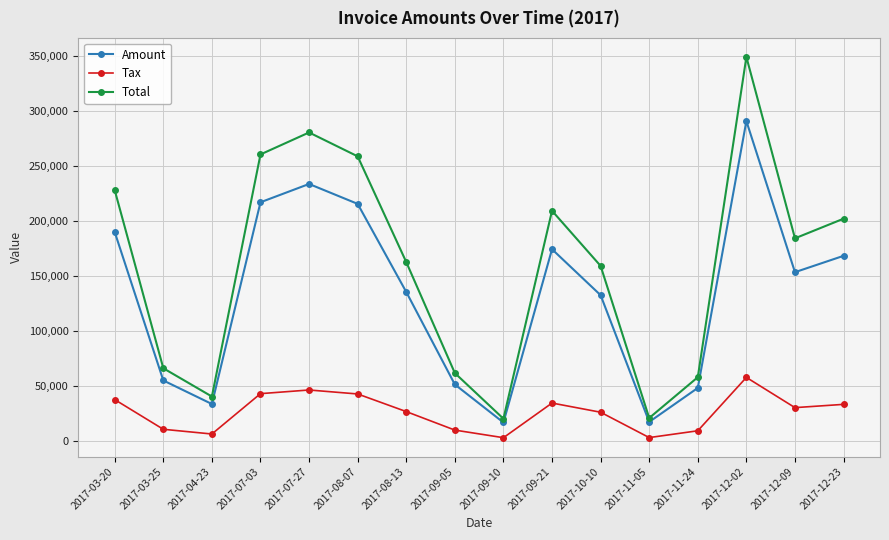

What position from the right is 2017-07-03?

13